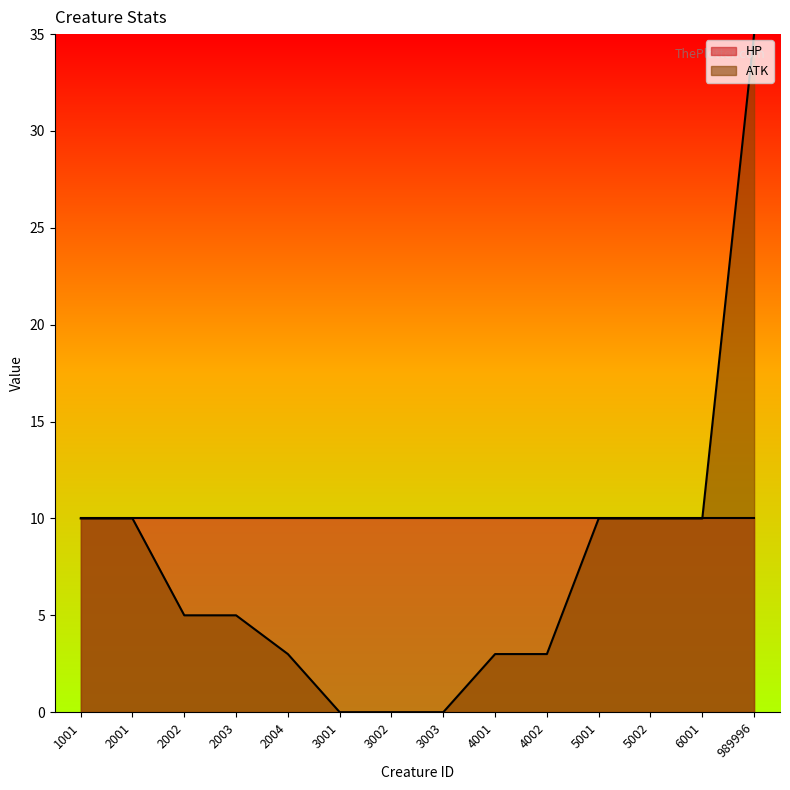

True or false: the data shows 0 at 3001.

True